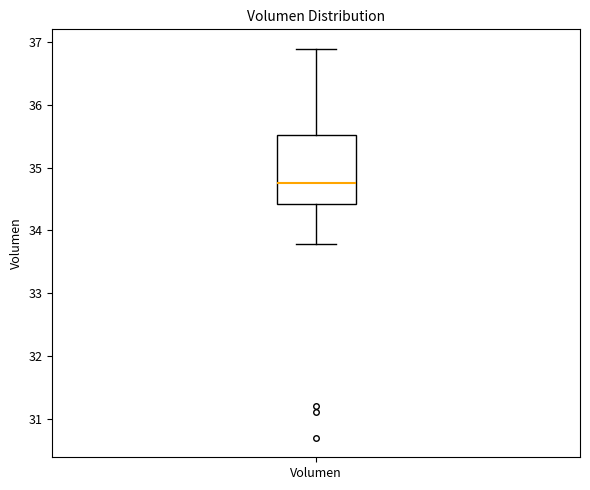

Transcribe this box plot: give where the median line is, the range the box spans, and where the two whiskers end, as read against the y-axis. The values are not printed on the chart, so give them approximately, as read against the axis.

median 34.8, box 34.4 to 35.5, whiskers 33.8 to 36.9